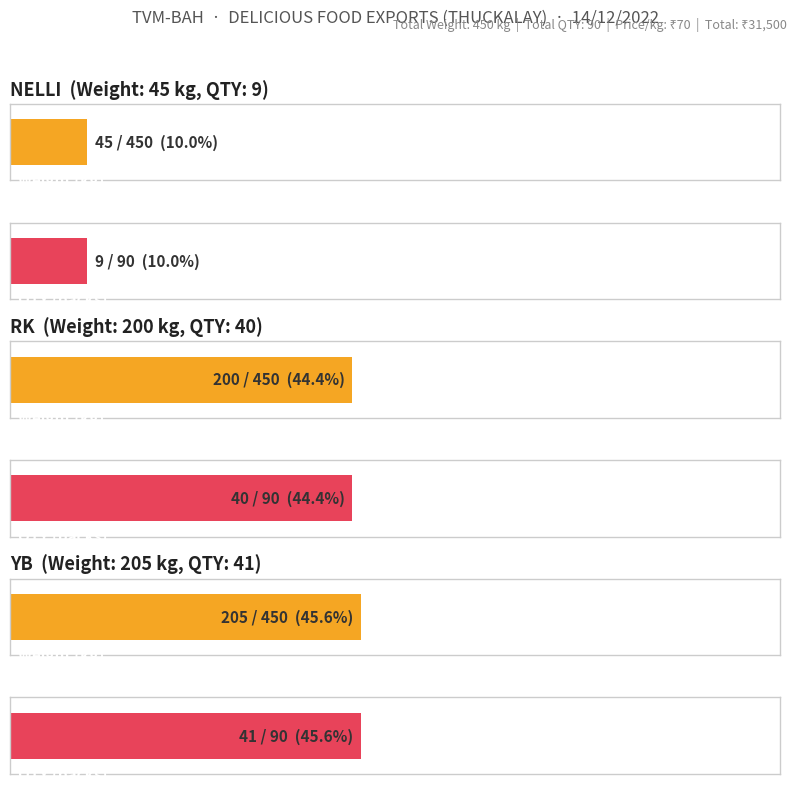

What is the spread (max minus min) of values at YB?

164